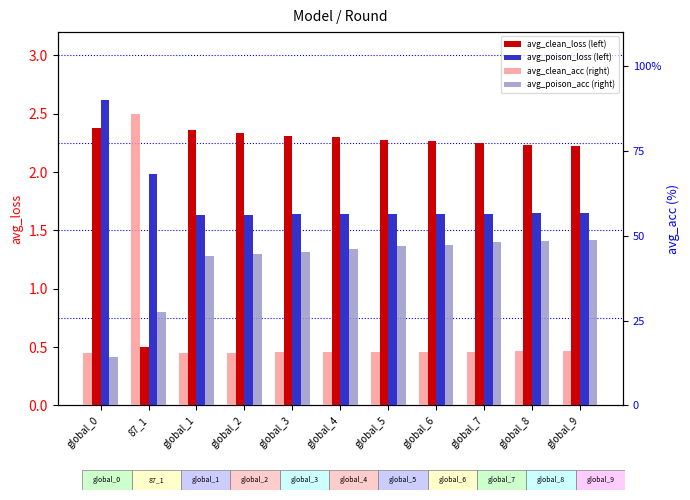

How many groups of bars are there?

11